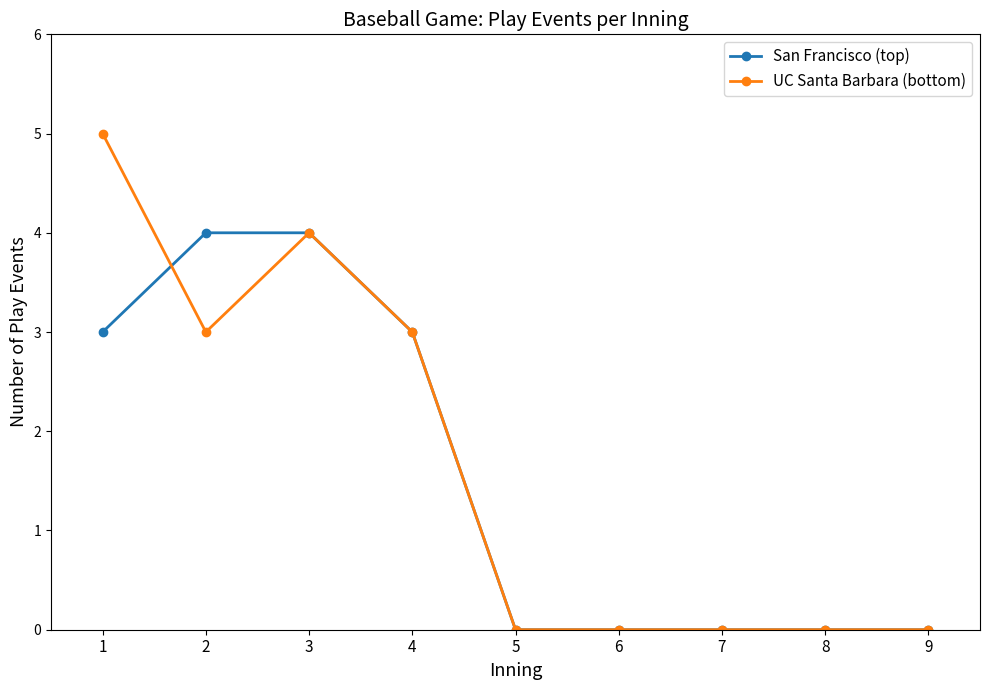

Count the number of categories in the chart.

9